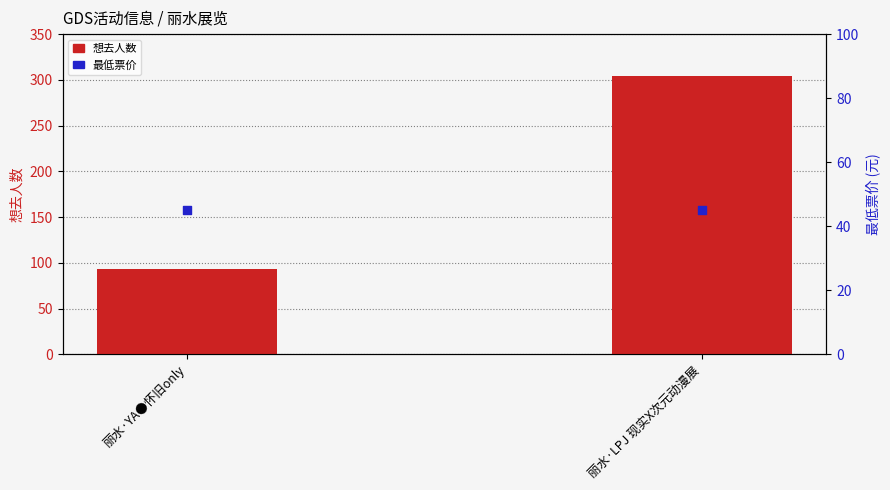

What are all the series names shown in the legend?

想去人数, 最低票价